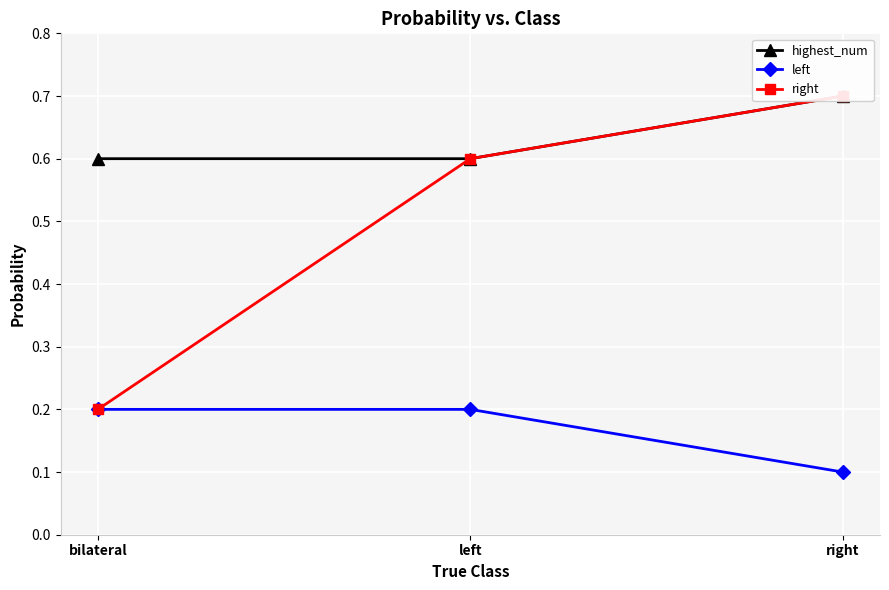

Which category has the lowest value in the right series?

bilateral